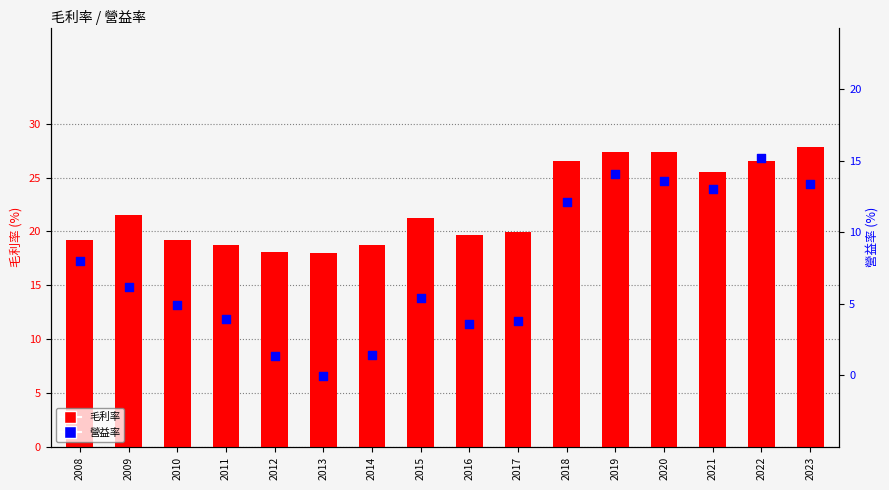

Which series contains the highest Y value?

毛利率